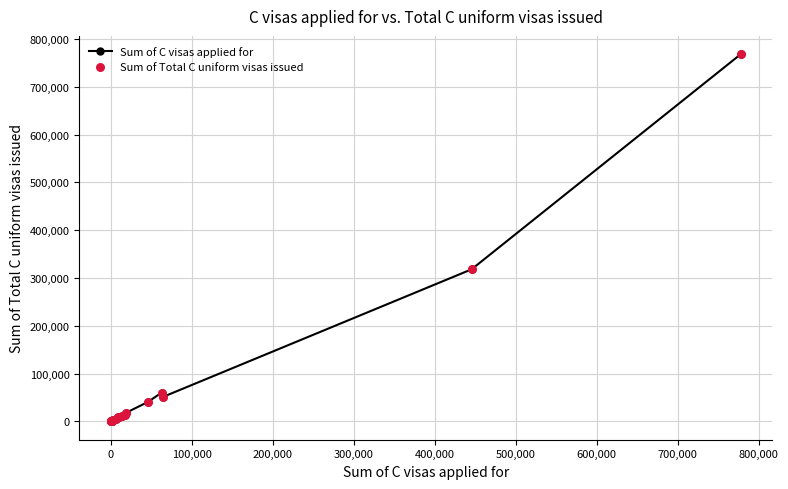

True or false: there are more than 2 points higher than both neighbors.

True